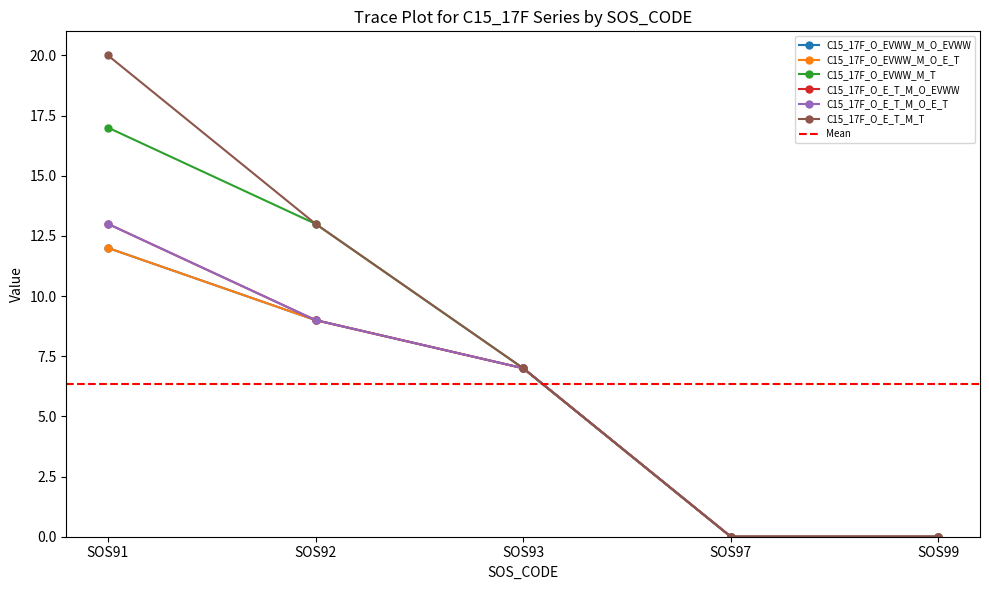

At how many categories does at least one series exceed 3?

3